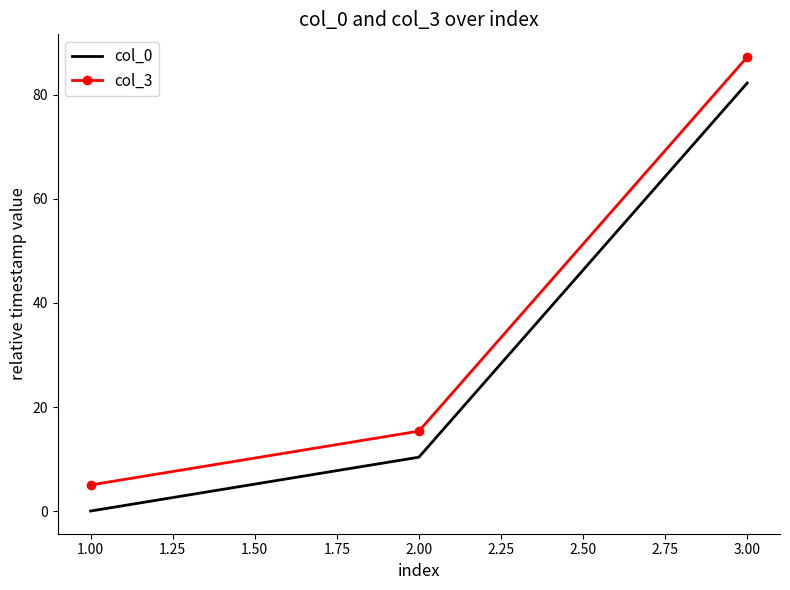

Is it true that col_3 equals 25.5 at 2.00?

False